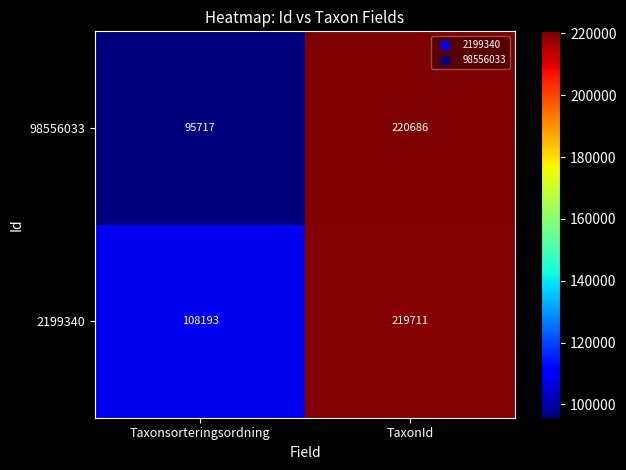

Which series has the widest spread of values?

98556033